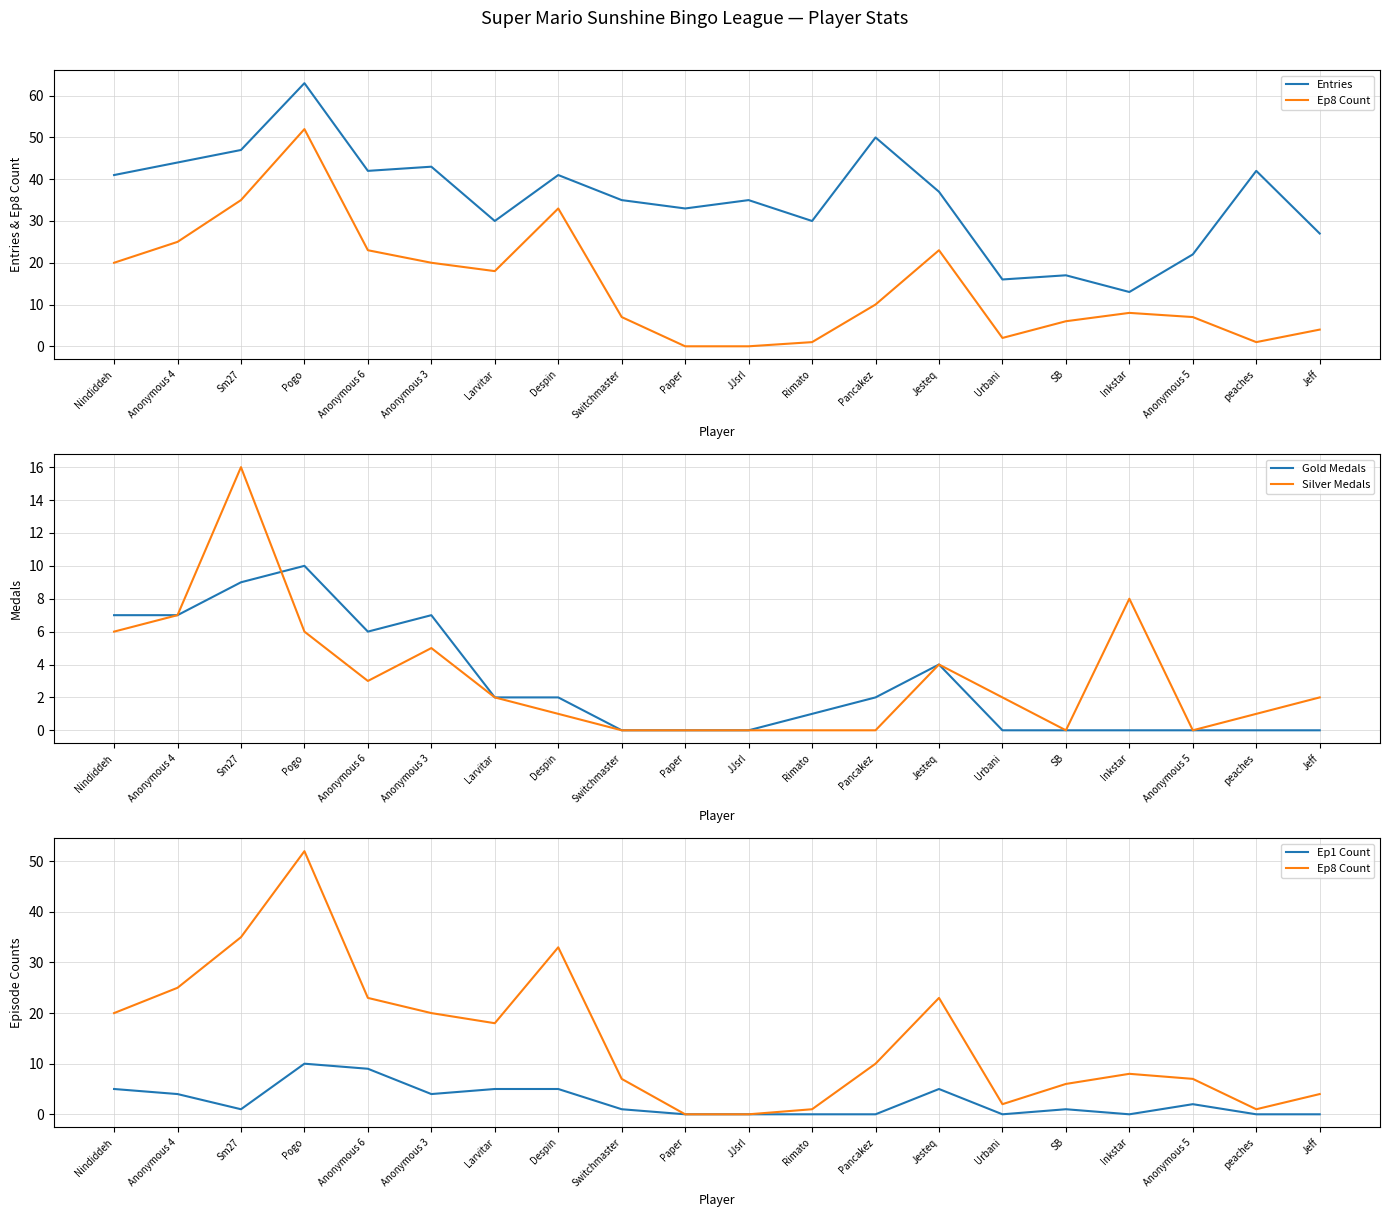

True or false: Entries and Silver Medals intersect in this chart.

False